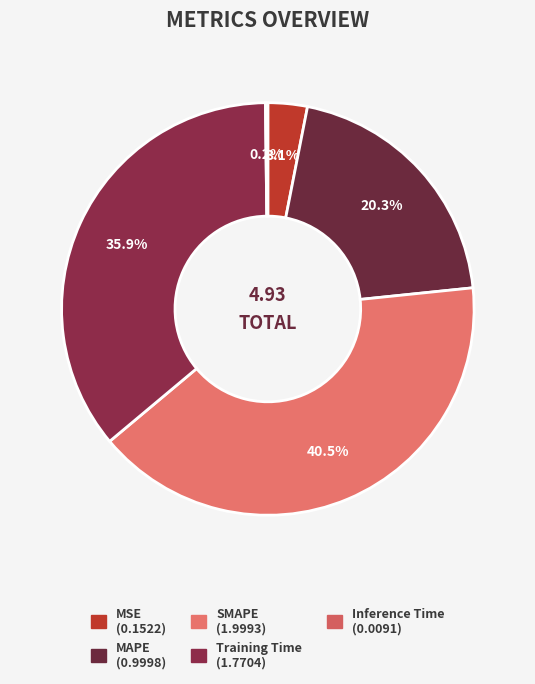

True or false: Inference Time accounts for 0% of the total.

True